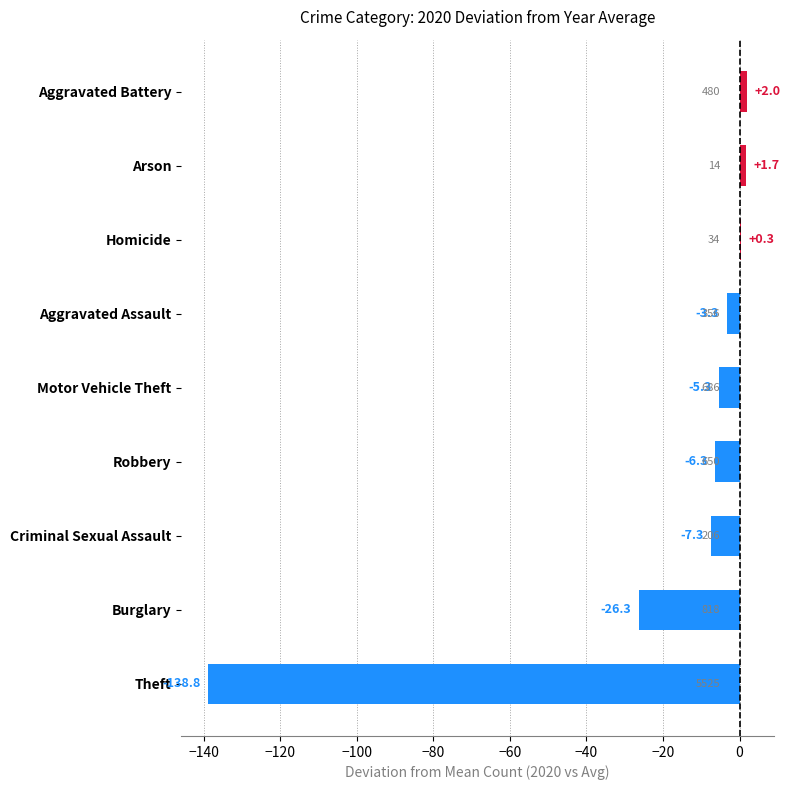

How many data points does each series have?

9